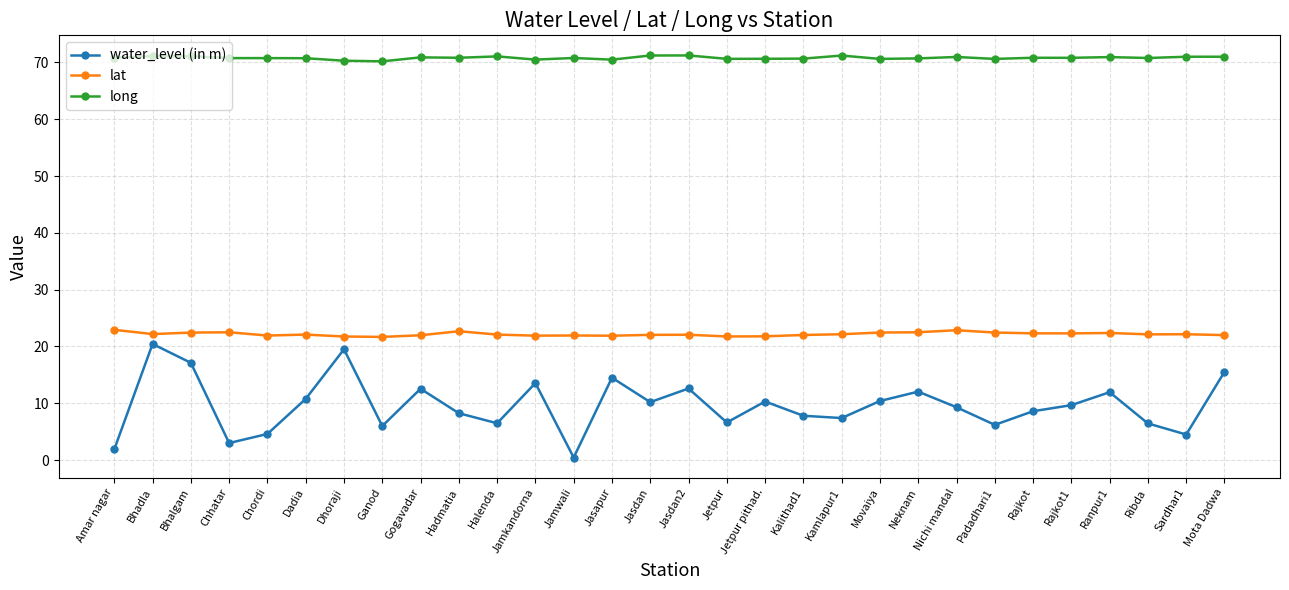

Which series has the largest range (max minus min)?

water_level (in m)